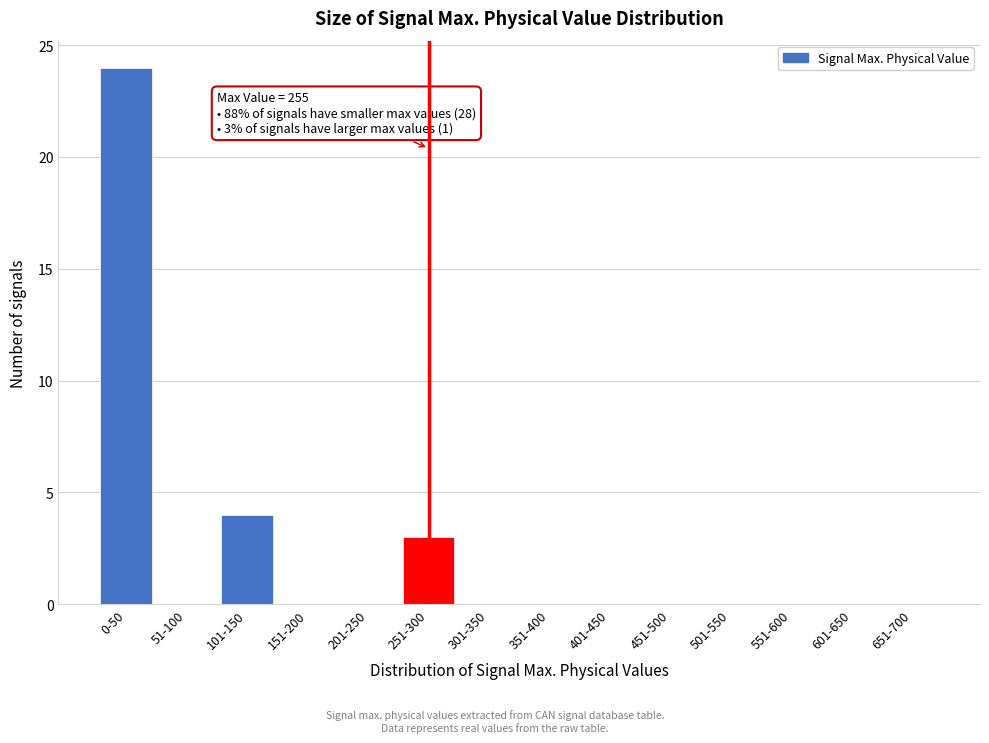

Reading left to right, transcribe all the data shown in this chart.

0-50=24	51-100=0	101-150=4	151-200=0	201-250=0	251-300=3	301-350=0	351-400=0	401-450=0	451-500=0	501-550=0	551-600=0	601-650=0	651-700=0